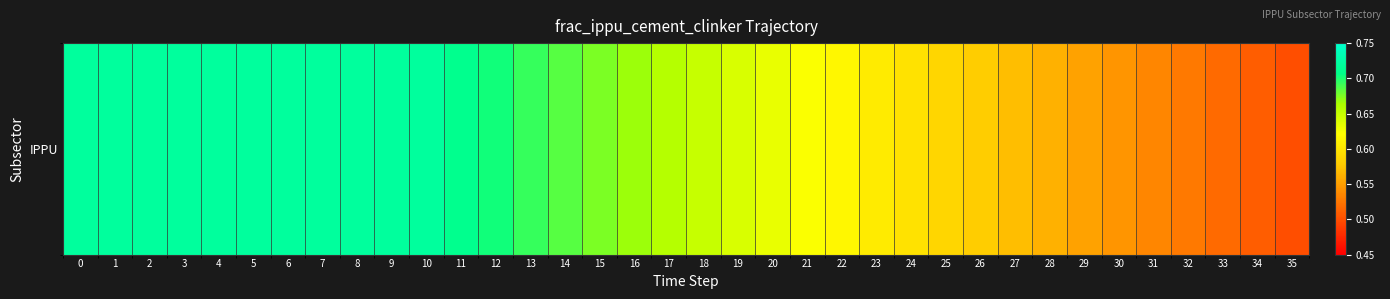

Reading left to right, extract all data points from this chart.

0=0.7	1=0.7	2=0.7	3=0.7	4=0.7	5=0.7	6=0.7	7=0.7	8=0.7	9=0.7	10=0.7	11=0.7	12=0.7	13=0.7	14=0.7	15=0.7	16=0.7	17=0.7	18=0.6	19=0.6	20=0.6	21=0.6	22=0.6	23=0.6	24=0.6	25=0.6	26=0.6	27=0.6	28=0.6	29=0.6	30=0.5	31=0.5	32=0.5	33=0.5	34=0.5	35=0.5